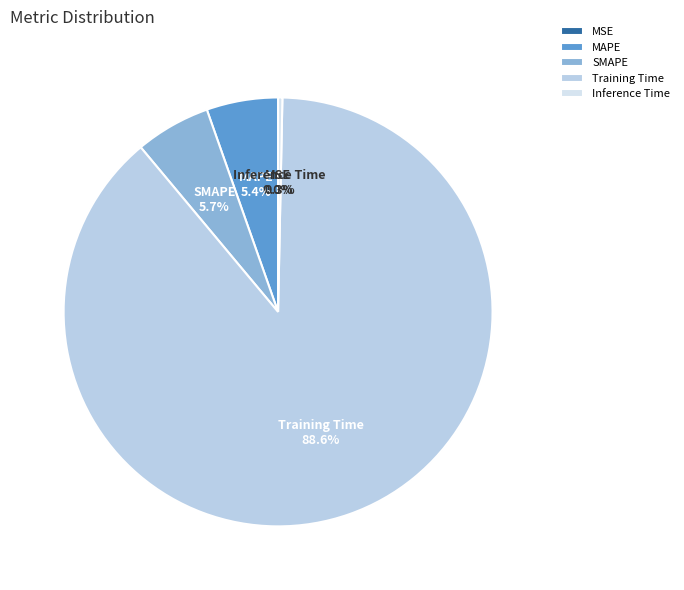

Do MAPE and Training Time together represent more than half of the pie?

Yes